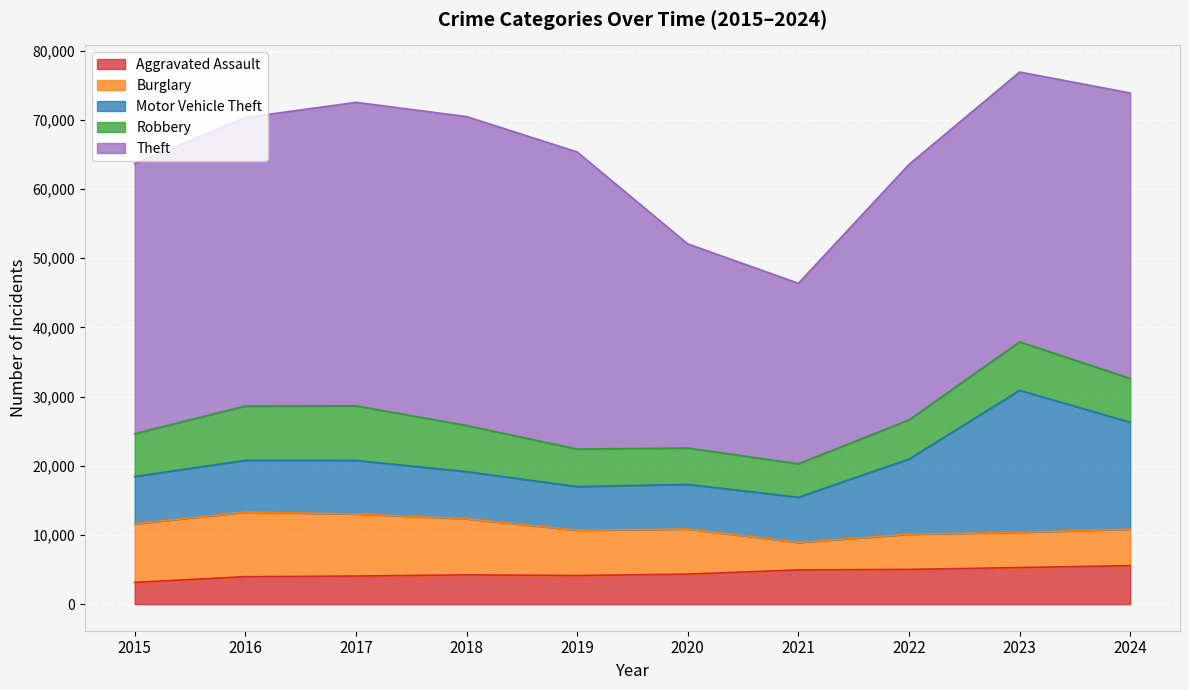

How many categories are shown in the chart?

10